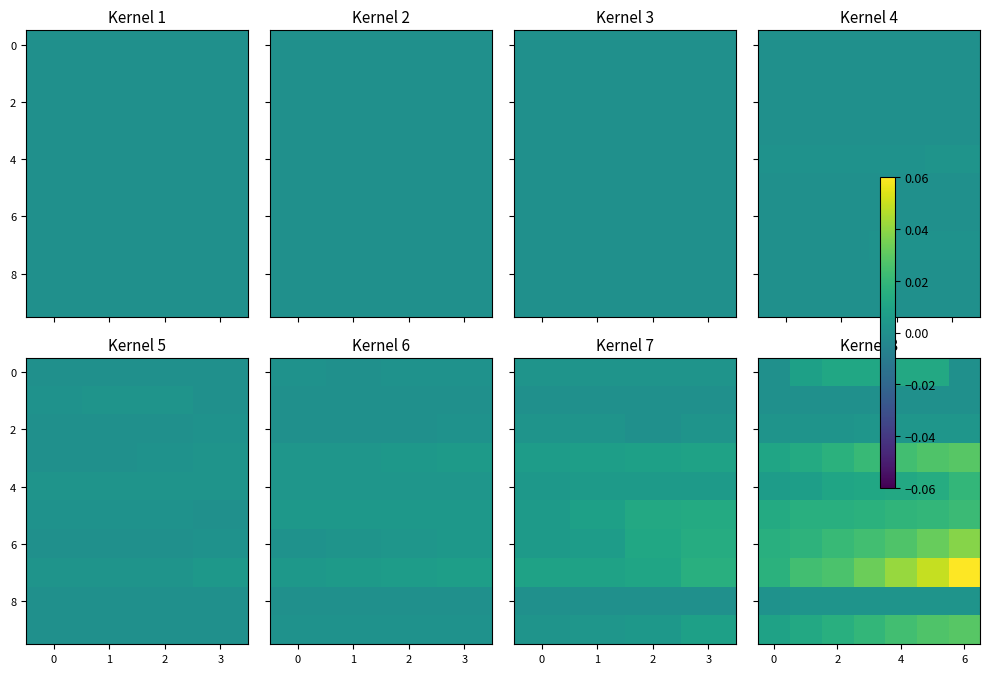

How many categories are shown in the chart?

7